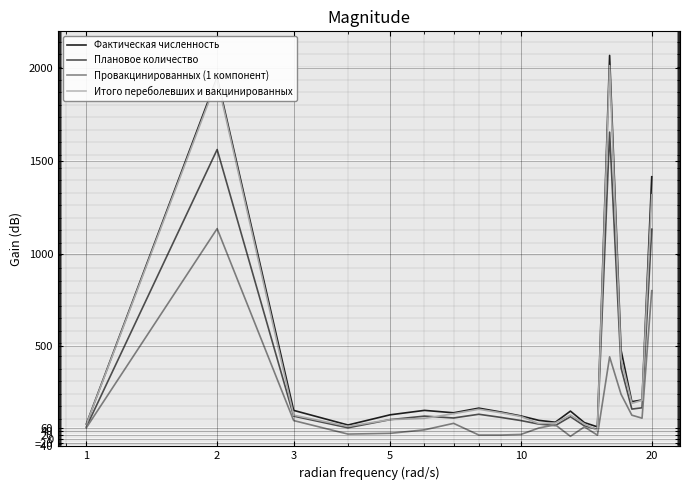

What is the minimum value for Плановое количество?

52